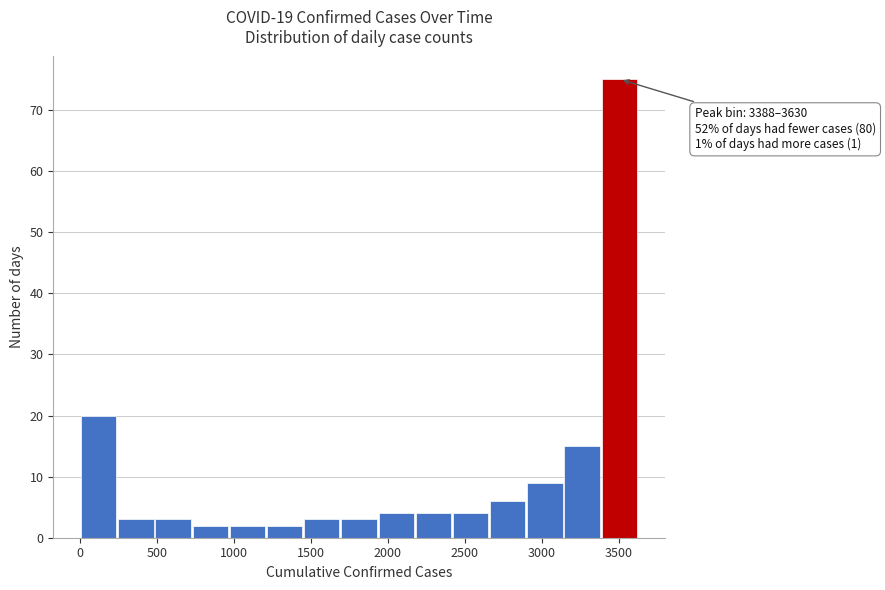

Over which range of the x-axis is the bar tallest?

3400 to 3650